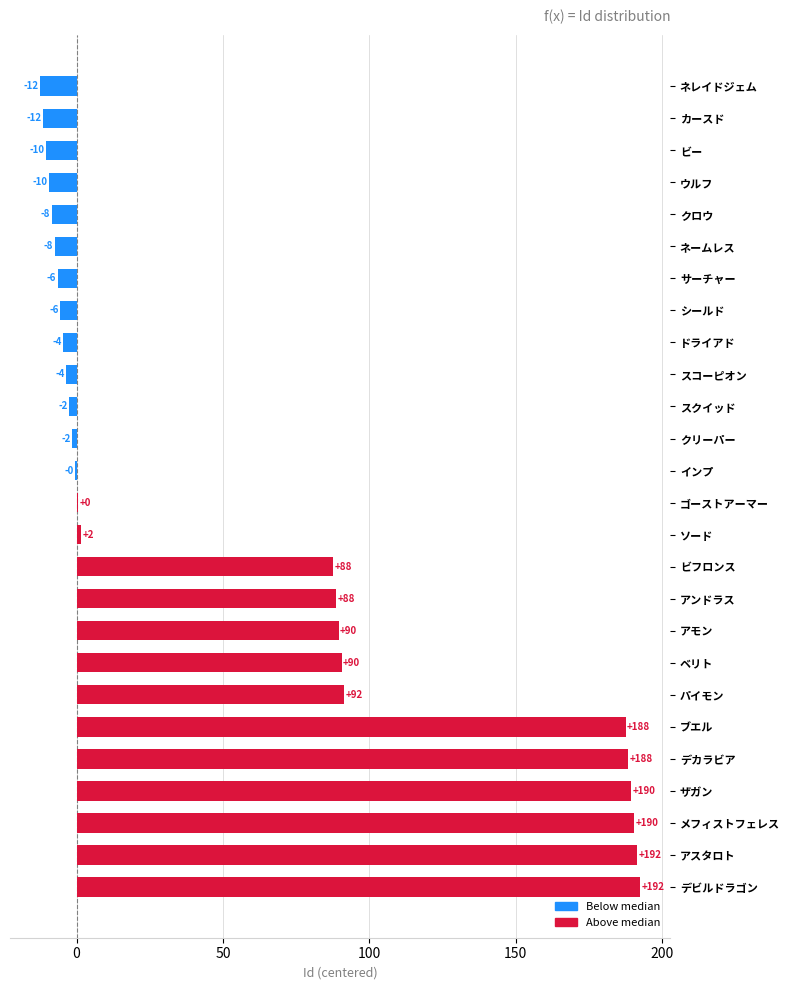

What is the sum of all values?

1505.0